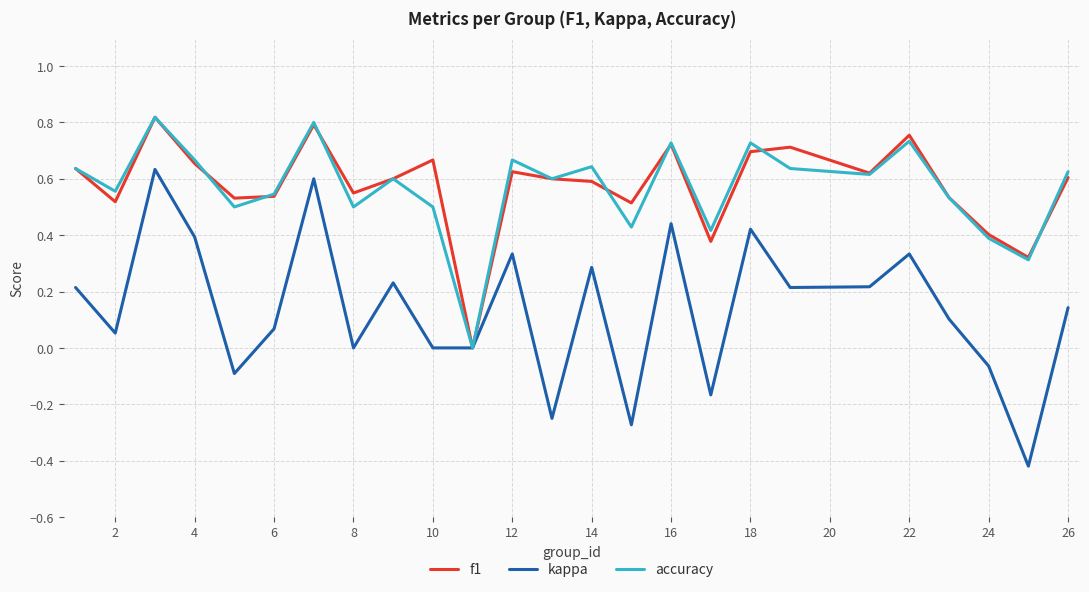

Which series has the widest spread of values?

kappa